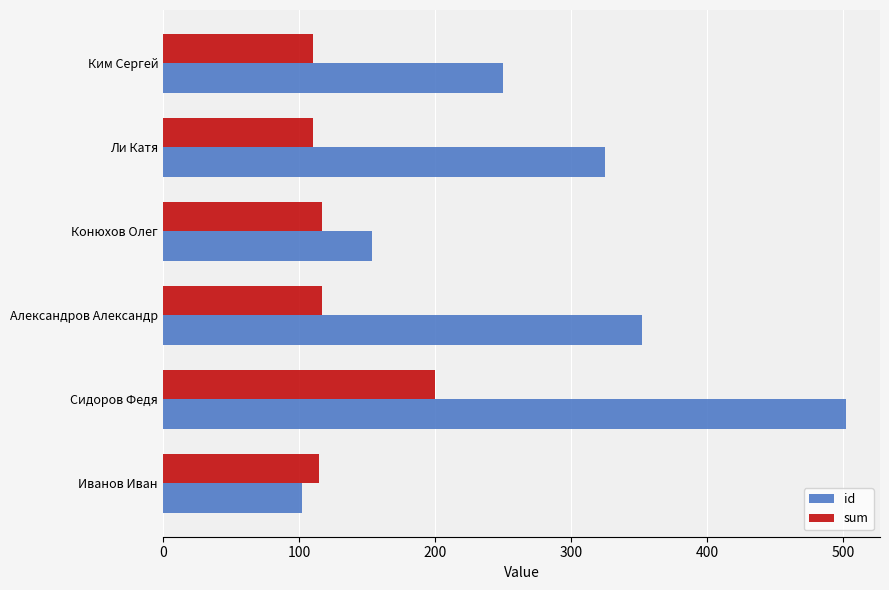

What is the smallest value displayed?

102